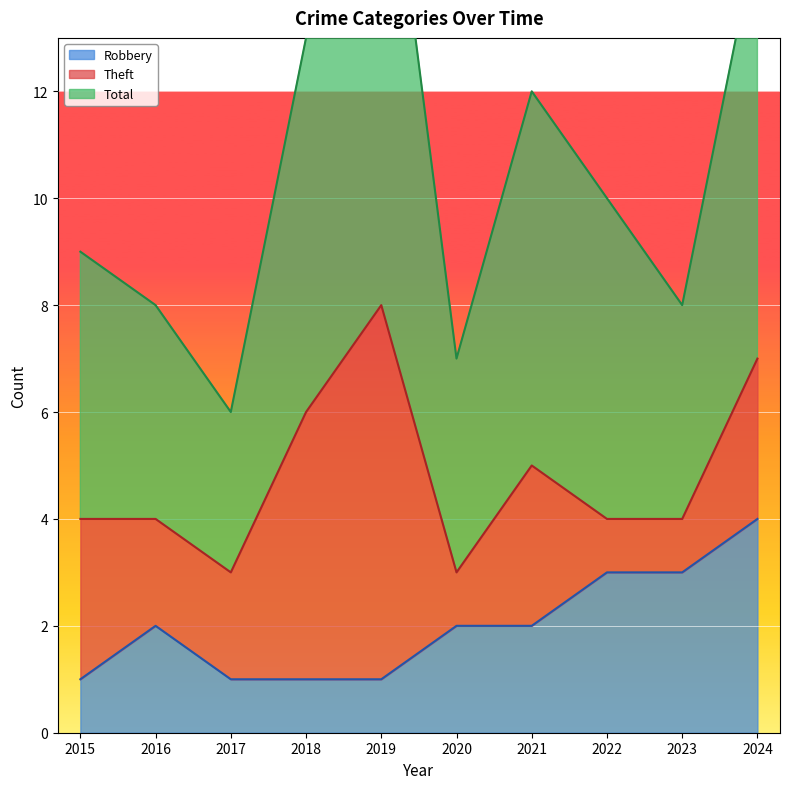

True or false: Robbery and Total intersect in this chart.

False